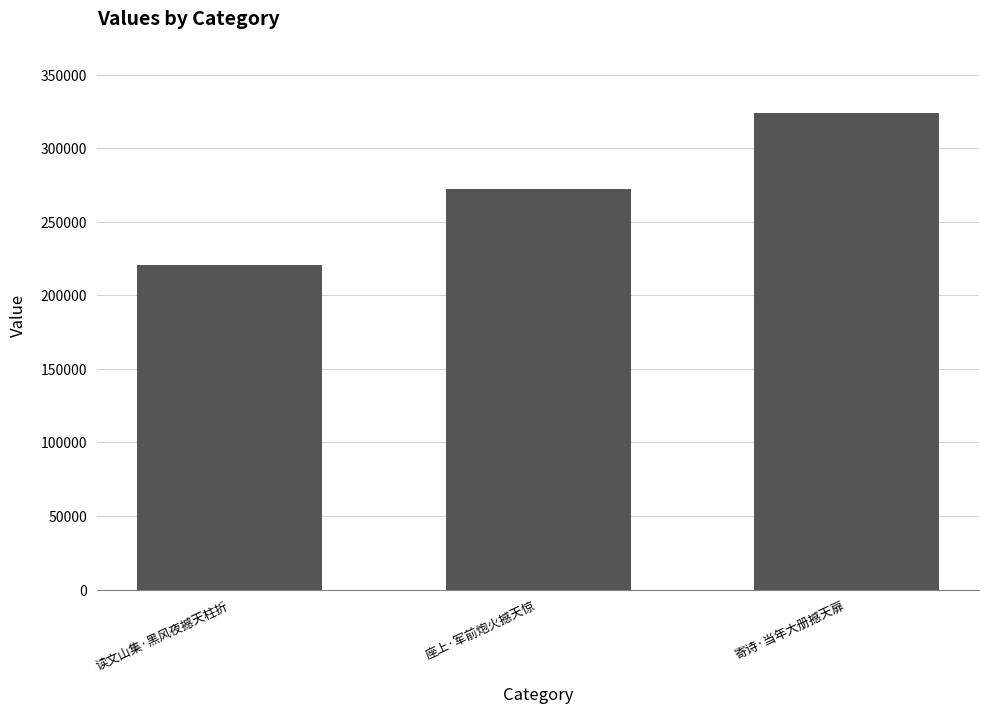

Reading left to right, extract all data points from this chart.

220945	272125	324227